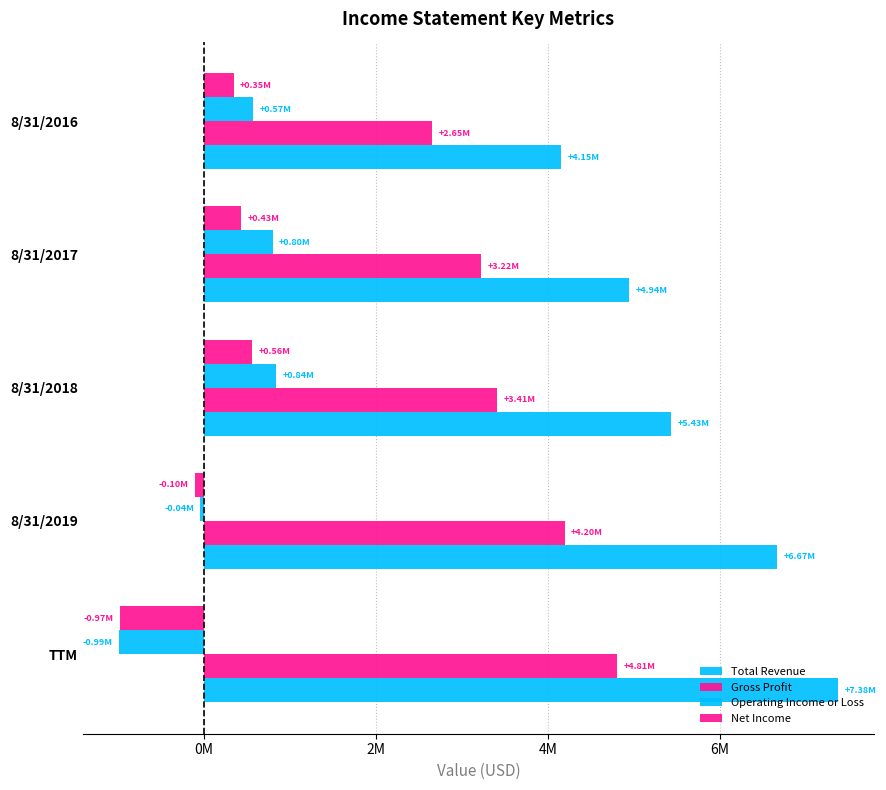

What is the maximum value shown in the chart?

7375162